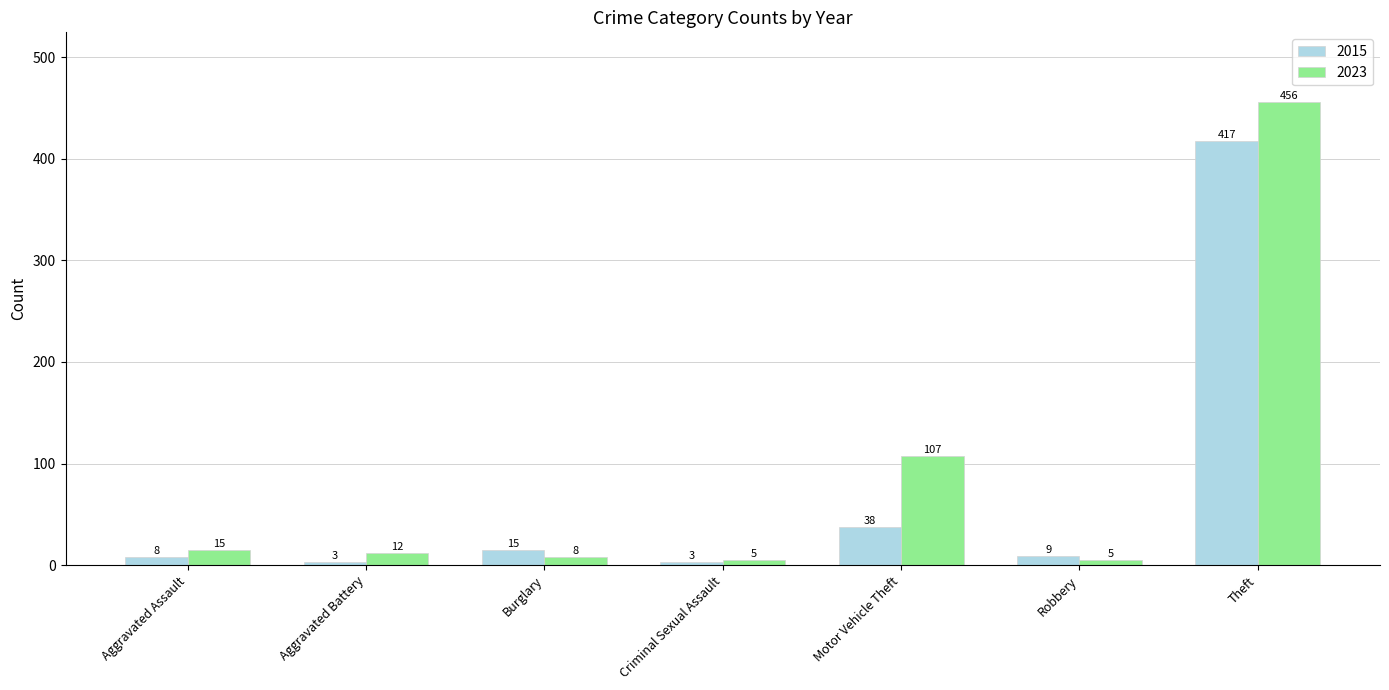

At which category does the chart reach its peak across all series?

Theft